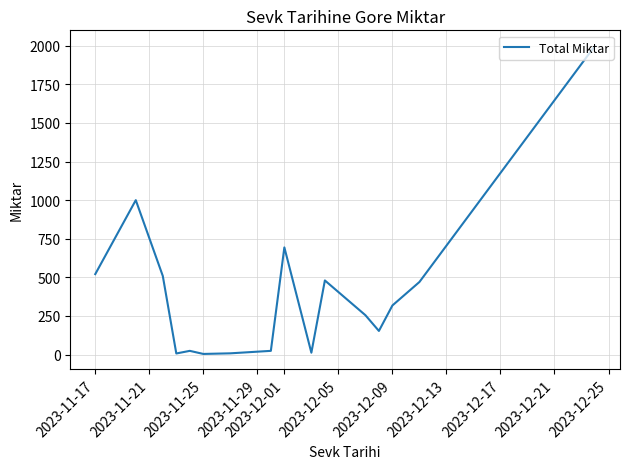

What is the maximum value shown in the chart?

2000